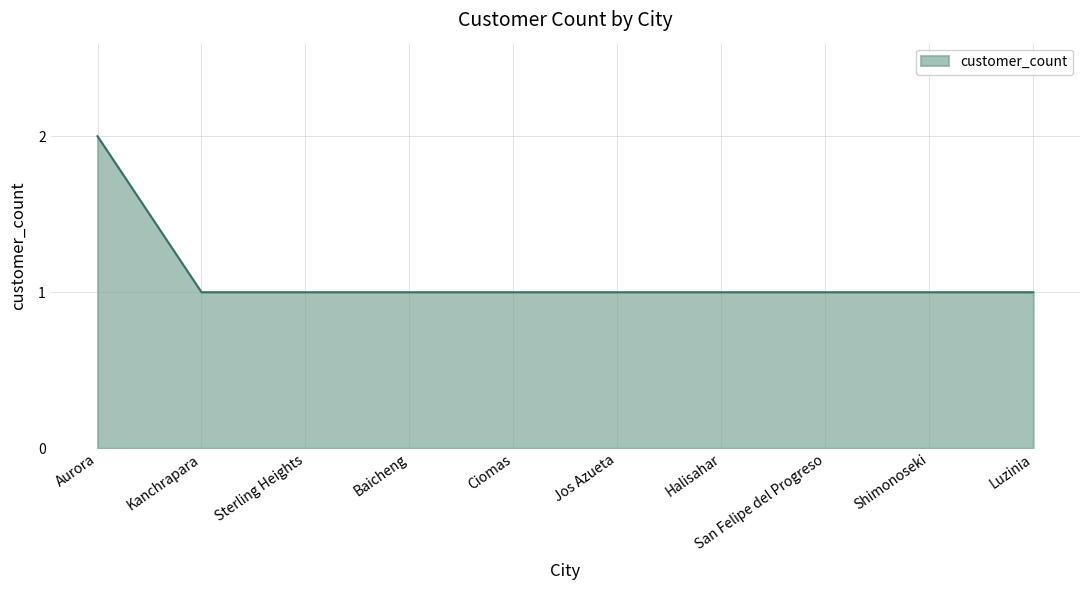

What position from the right is Jos Azueta?

5